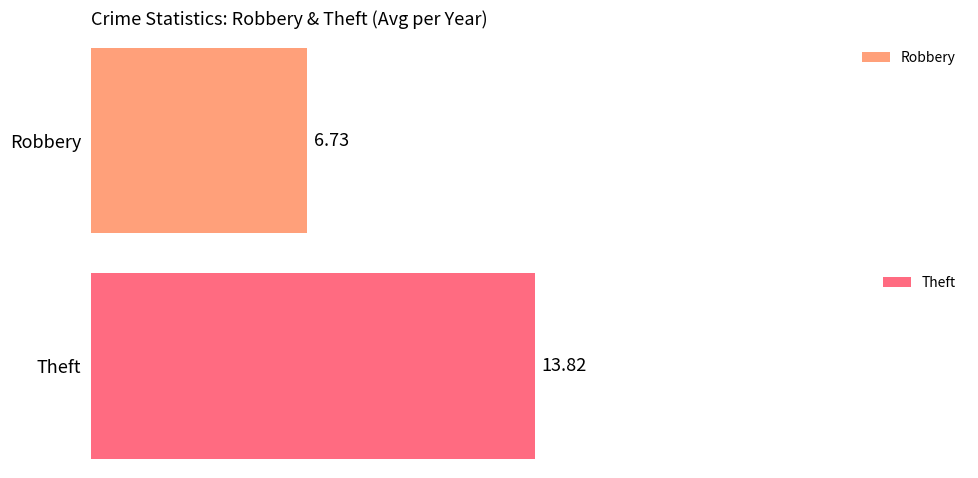

What is the average value of the Robbery series?

7